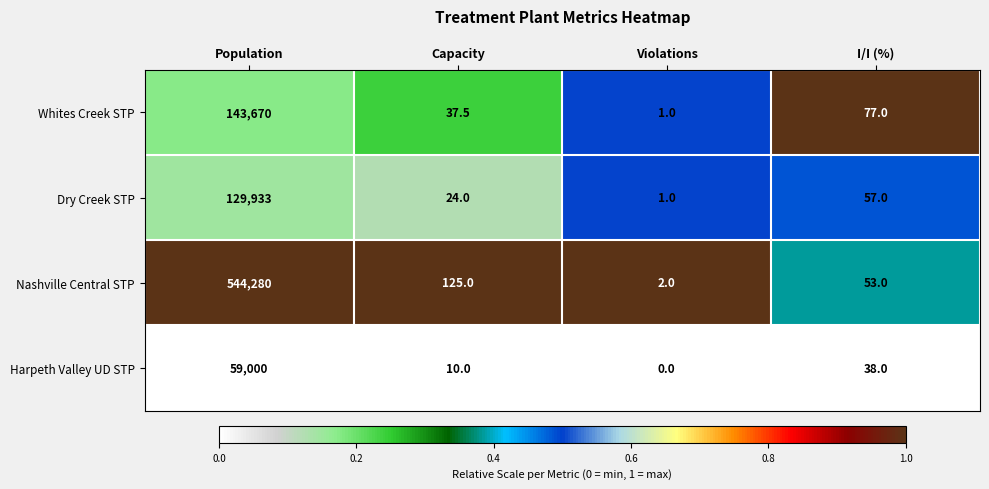

Reading right to left, extract all data points from this chart.

Whites Creek STP: I/I (%)=77.0	Violations=1.0	Capacity=37.5	Population=143670.0
Dry Creek STP: I/I (%)=57.0	Violations=1.0	Capacity=24.0	Population=129933.0
Nashville Central STP: I/I (%)=53.0	Violations=2.0	Capacity=125.0	Population=544280.0
Harpeth Valley UD STP: I/I (%)=38.0	Violations=0.0	Capacity=10.0	Population=59000.0